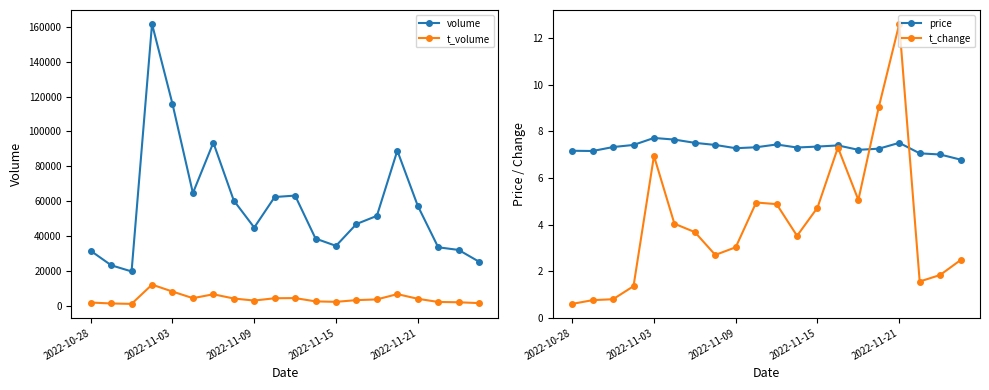

What is the value of the price point at the 3rd from the left?

7.3